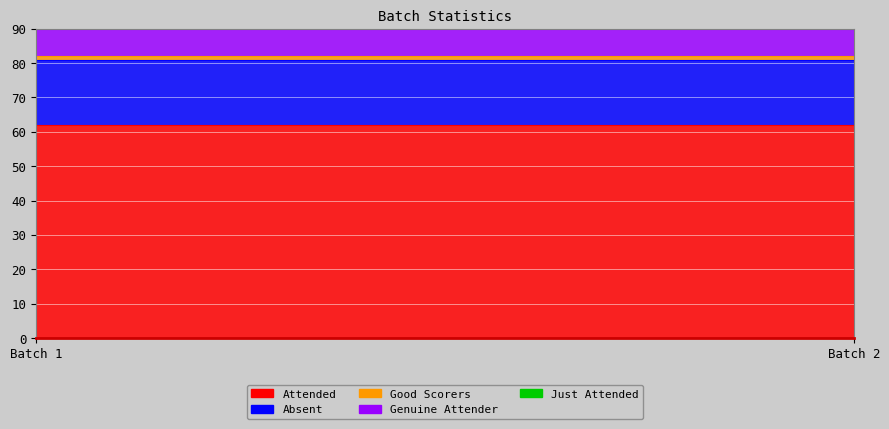

What is the greatest value displayed?

62